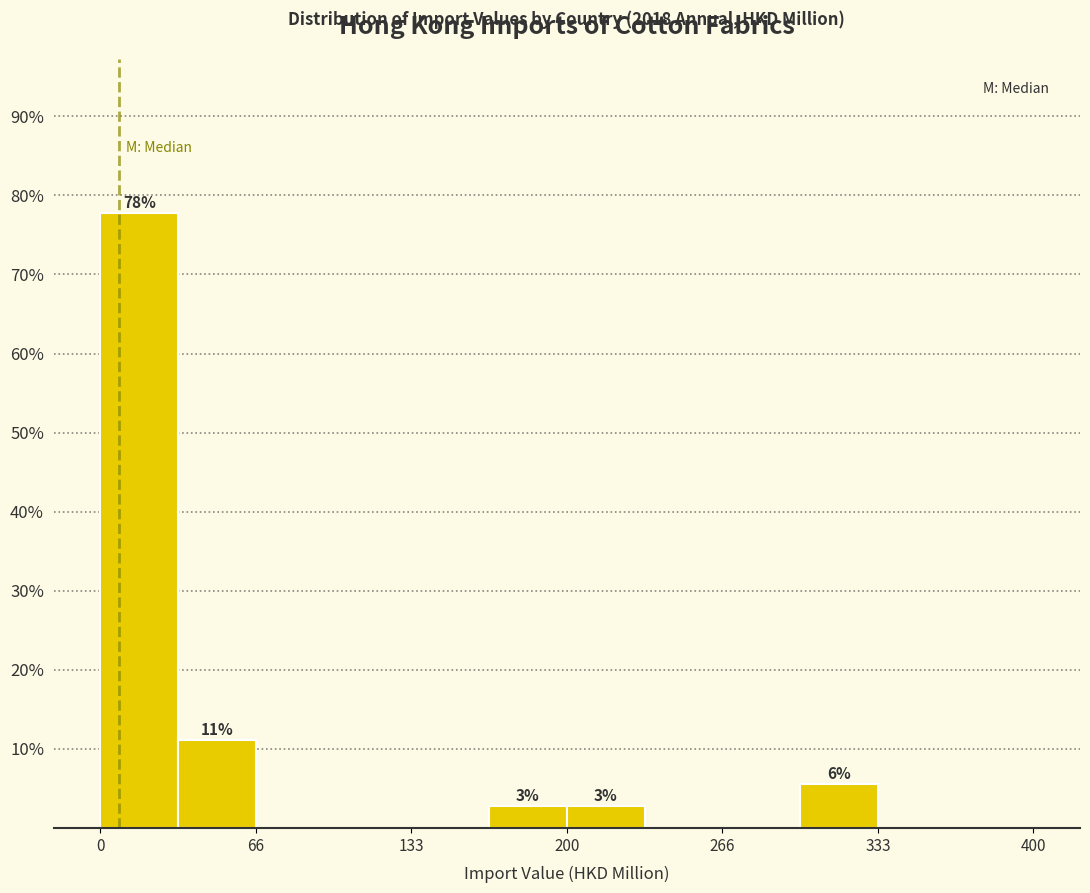

Read against the x-axis, roughly where is the centre of the tallest bar?

20